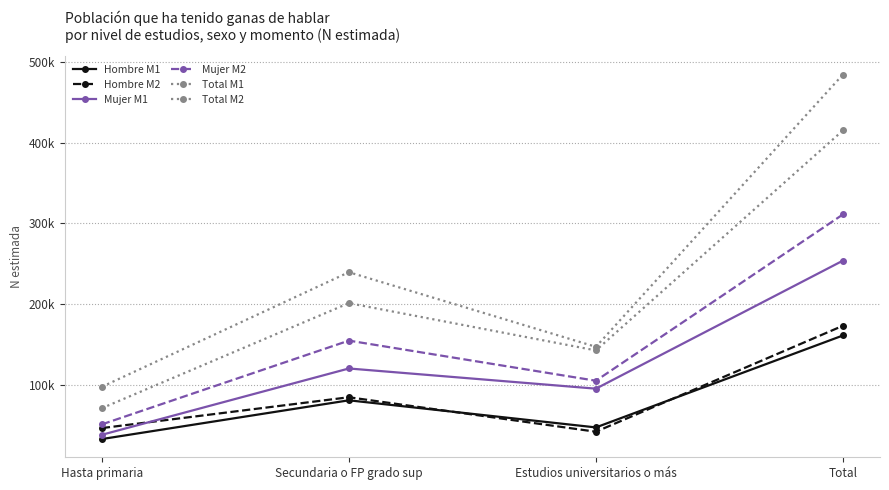

Is this an area chart (filled region under the line)?

No